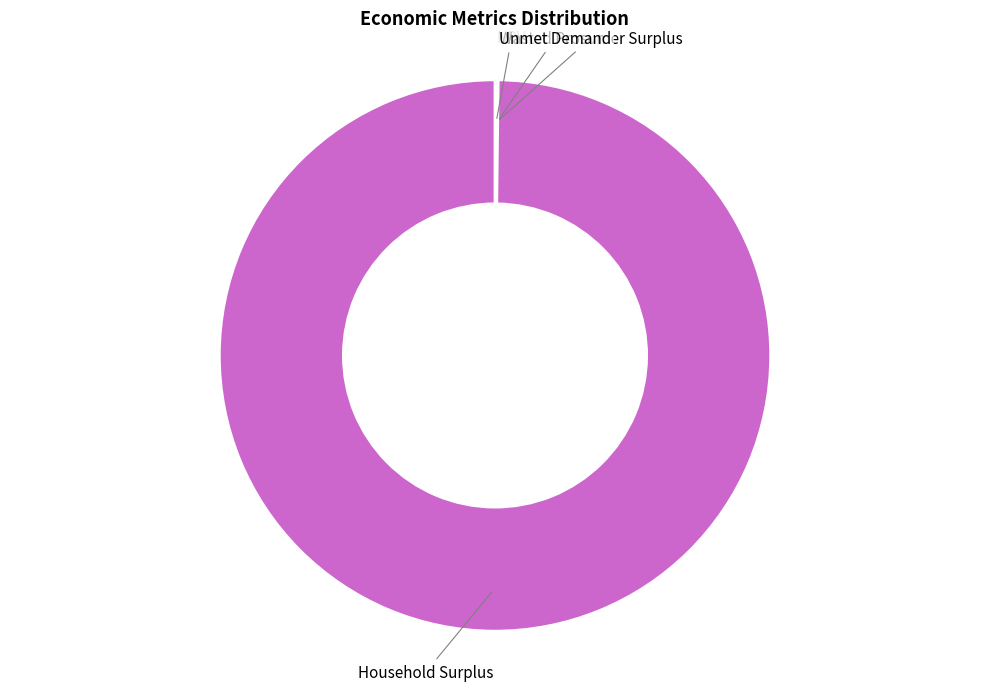

Which category accounts for the majority?

Household Surplus